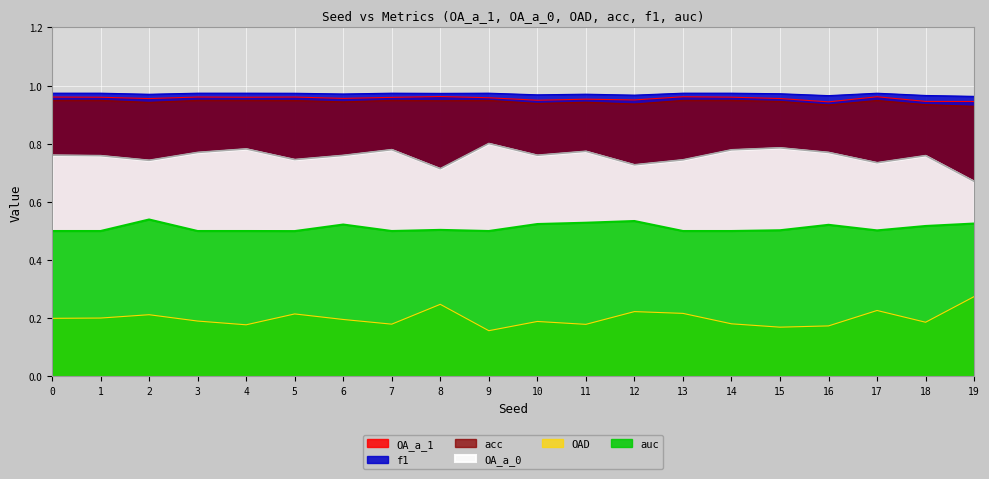

What is the difference between the highest and lowest values at 19?

0.7